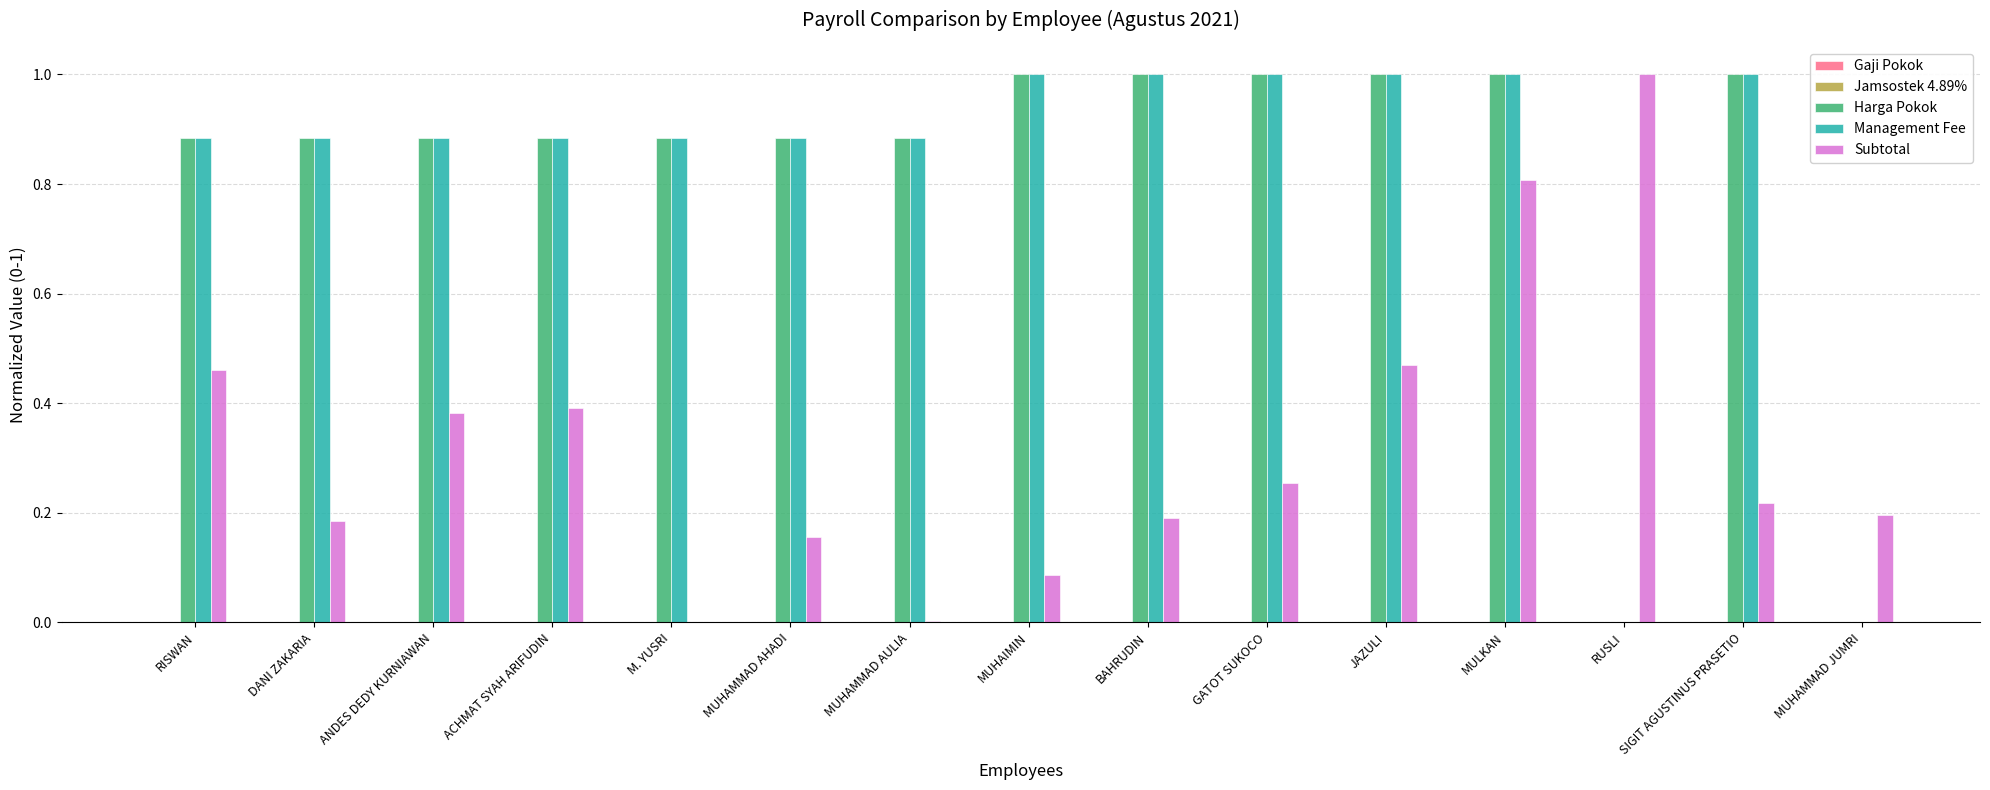

Which series changed the most between M. YUSRI and JAZULI?

Subtotal